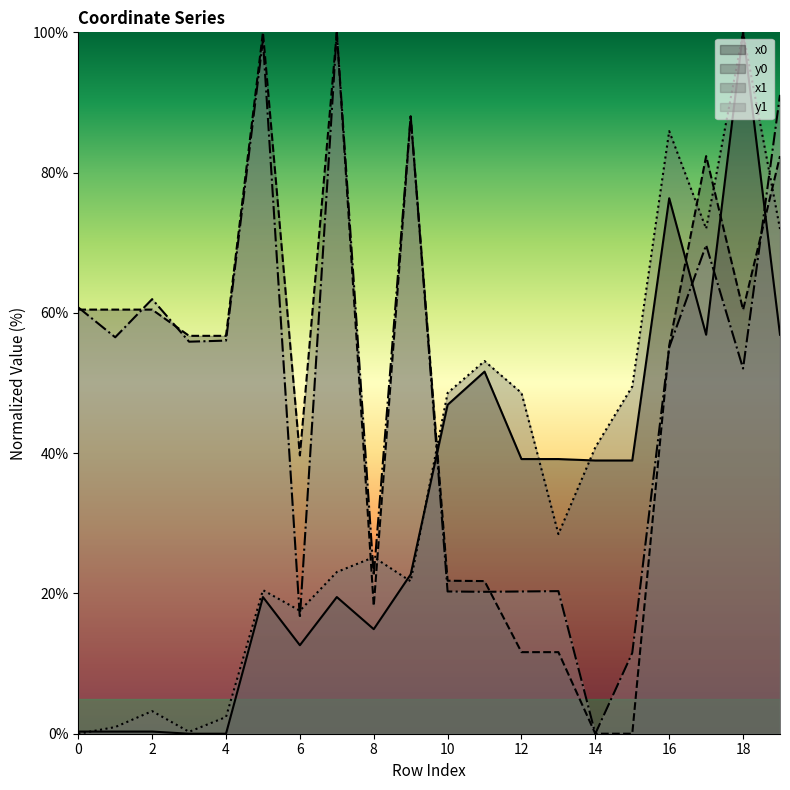

Reading right to left, list all the values displayed in this chart.

x0: 19=56.9	18=100.0	17=56.9	16=76.3	15=39.0	14=39.0	13=39.2	12=39.2	11=51.6	10=46.9	9=22.7	8=14.9	7=19.5	6=12.6	5=19.5	4=0.0	3=0.0	2=0.3	1=0.3	0=0.3
y0: 19=82.4	18=60.4	17=82.4	16=55.3	15=0.0	14=0.0	13=11.6	12=11.6	11=21.8	10=21.8	9=88.0	8=18.2	7=100.0	6=39.7	5=100.0	4=56.7	3=56.7	2=60.5	1=60.5	0=60.5
x1: 19=72.0	18=100.0	17=72.0	16=85.9	15=49.5	14=40.8	13=28.5	12=48.6	11=53.1	10=48.6	9=21.7	8=25.2	7=23.1	6=17.5	5=20.5	4=2.4	3=0.3	2=3.2	1=0.9	0=0.0
y1: 19=91.1	18=52.1	17=69.7	16=55.1	15=11.5	14=0.0	13=20.3	12=20.3	11=20.2	10=20.3	9=88.0	8=22.5	7=100.0	6=16.5	5=98.9	4=56.0	3=55.9	2=62.0	1=56.5	0=60.8